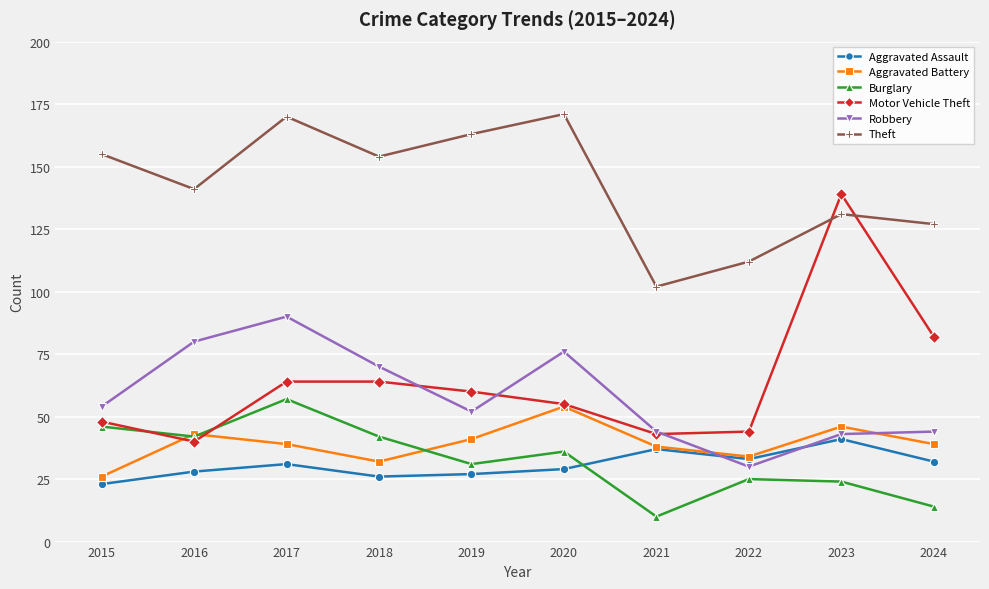

At which category is the sum across all series the highest?

2017